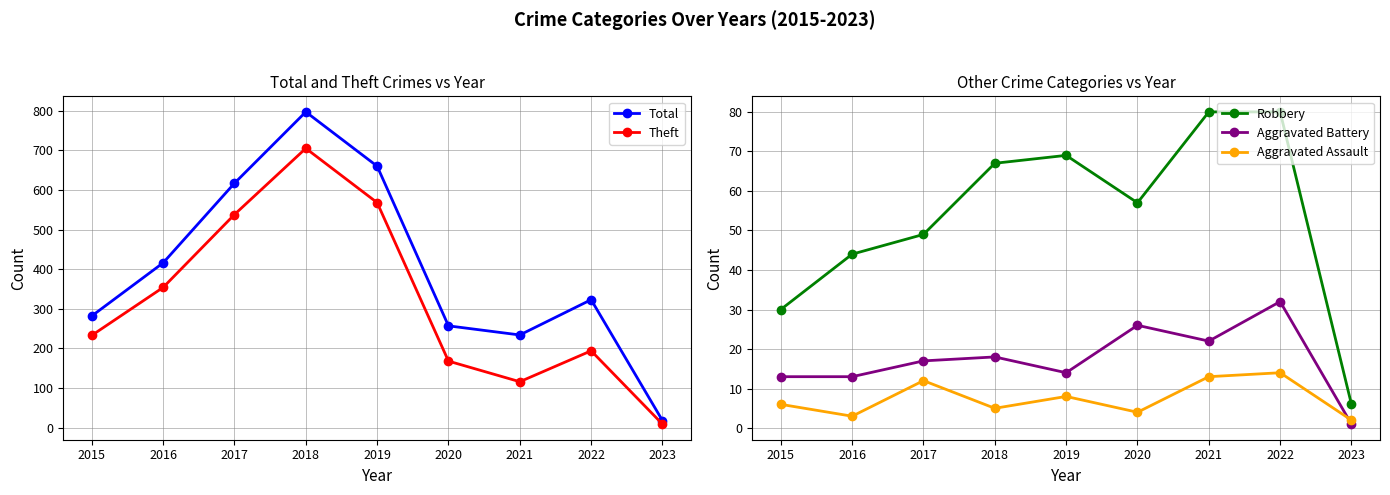

What are all the series names shown in the legend?

Total, Theft, Robbery, Aggravated Battery, Aggravated Assault